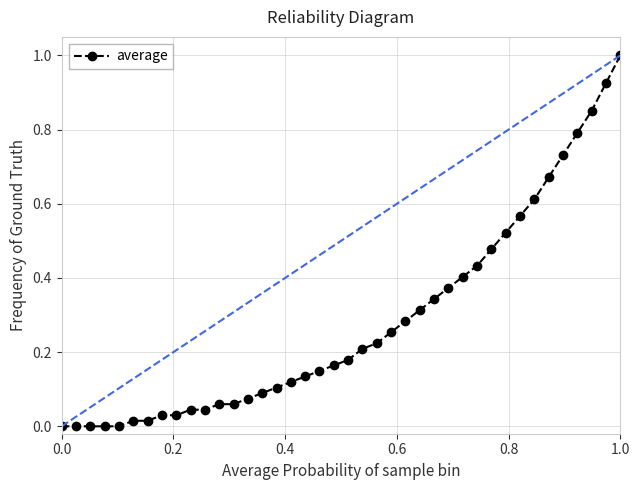

What is the difference between the maximum and minimum values?

1.0